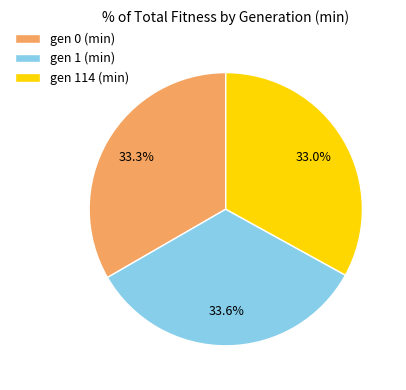

Does gen 1 (min) represent more than half of the total?

No